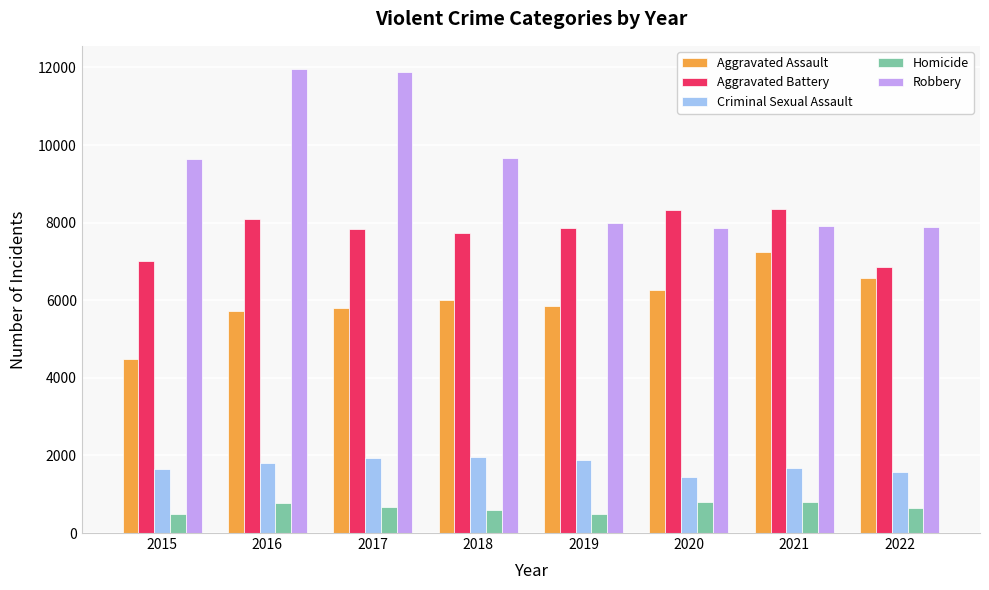

Does the chart contain stacked bars?

No